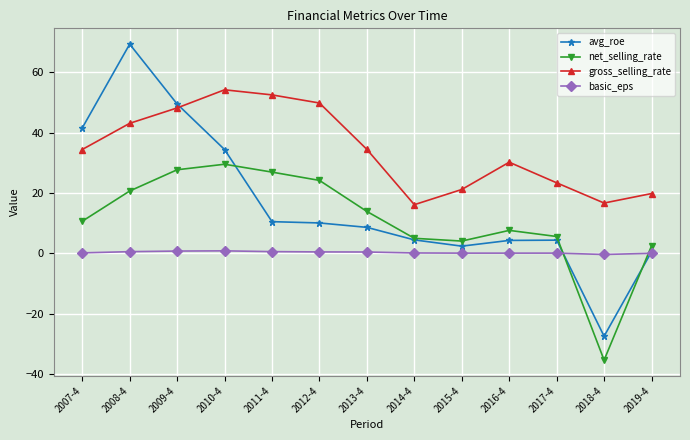

Which series has the largest range (max minus min)?

avg_roe